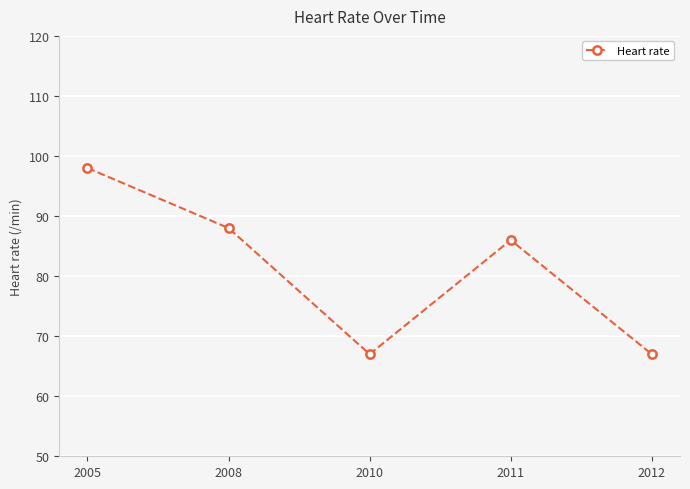

At which label does the data first exceed 86?

2005